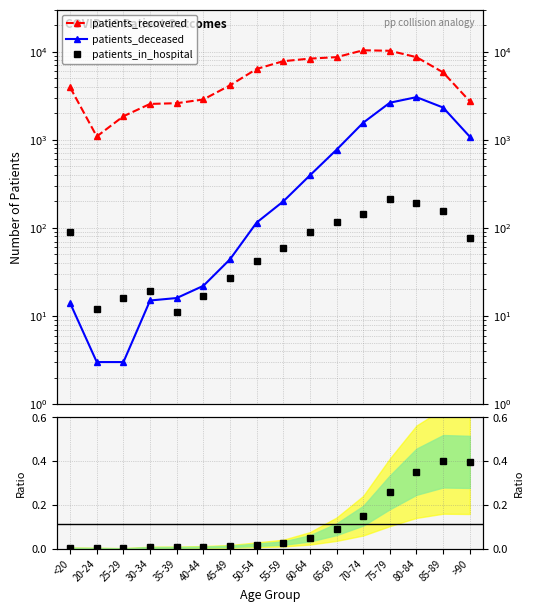

Is this an area chart (filled region under the line)?

No